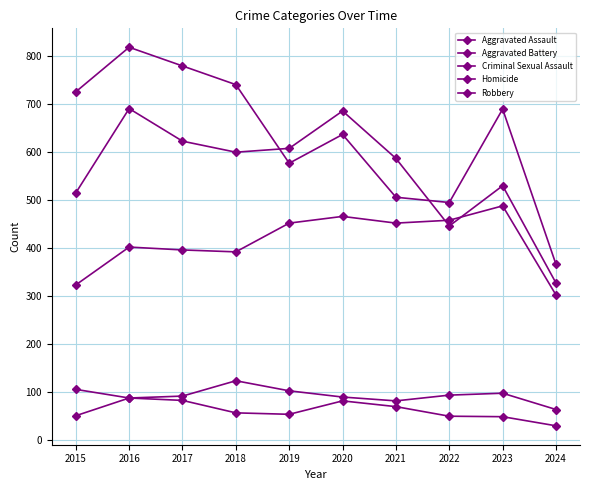

What is the lowest value of the Aggravated Assault series?

302